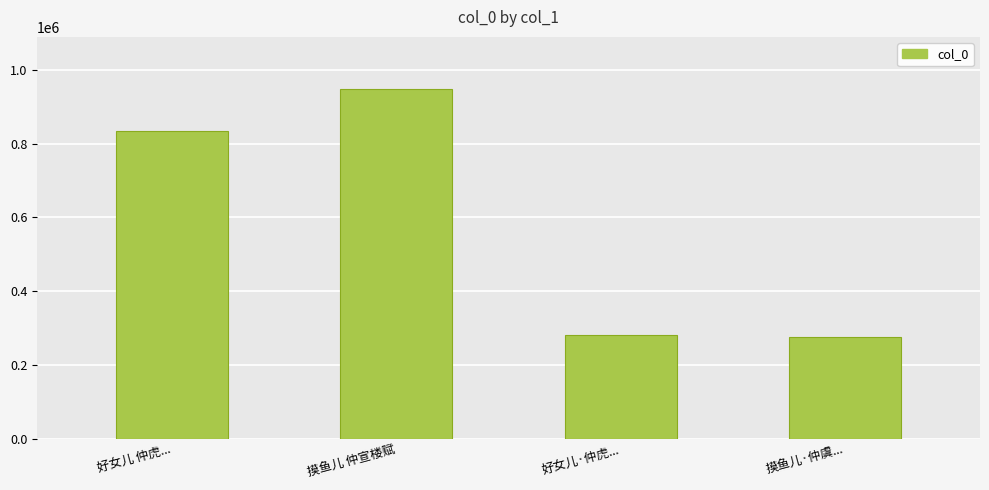

True or false: the data shows 1585083 at 摸鱼儿 仲宣楼赋.

False